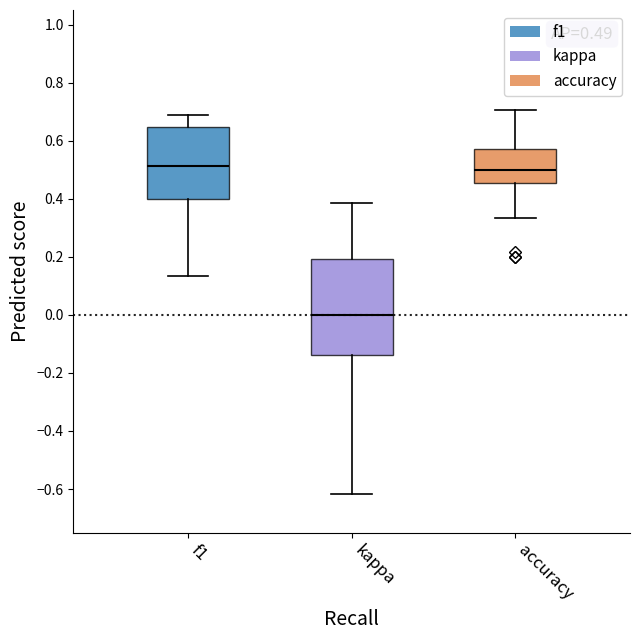

Which box is the tallest, from its lower edge to its upper edge?

kappa